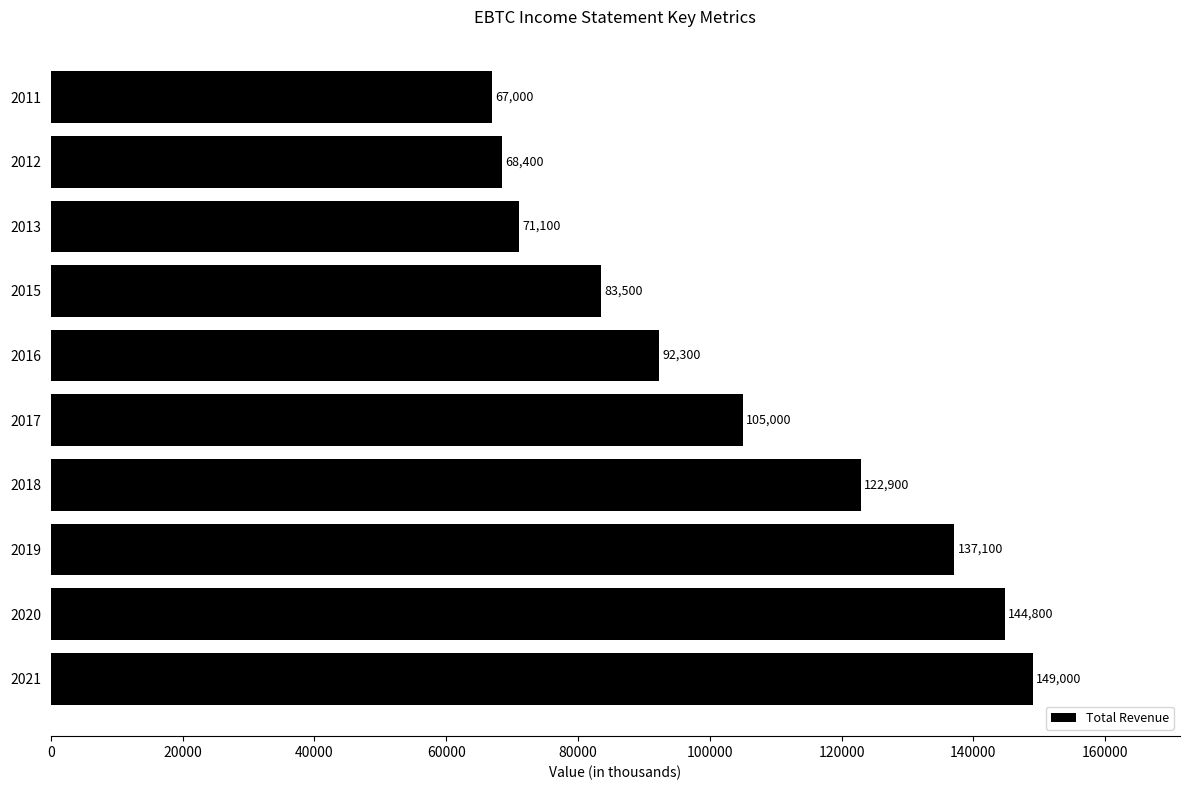

What is the change in value from 2016 to 2012?

-23900